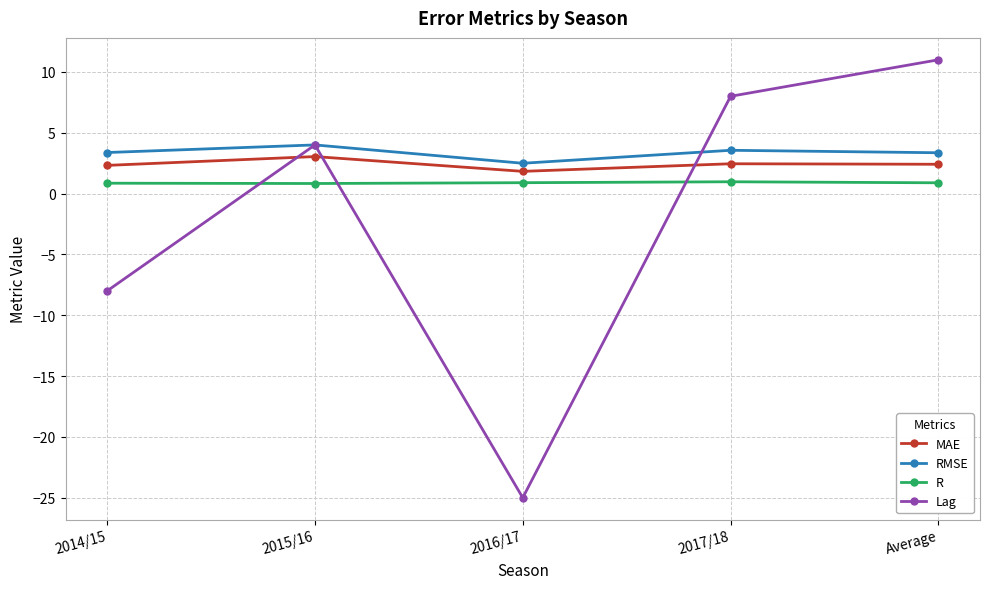

How many lines are shown in the chart?

4